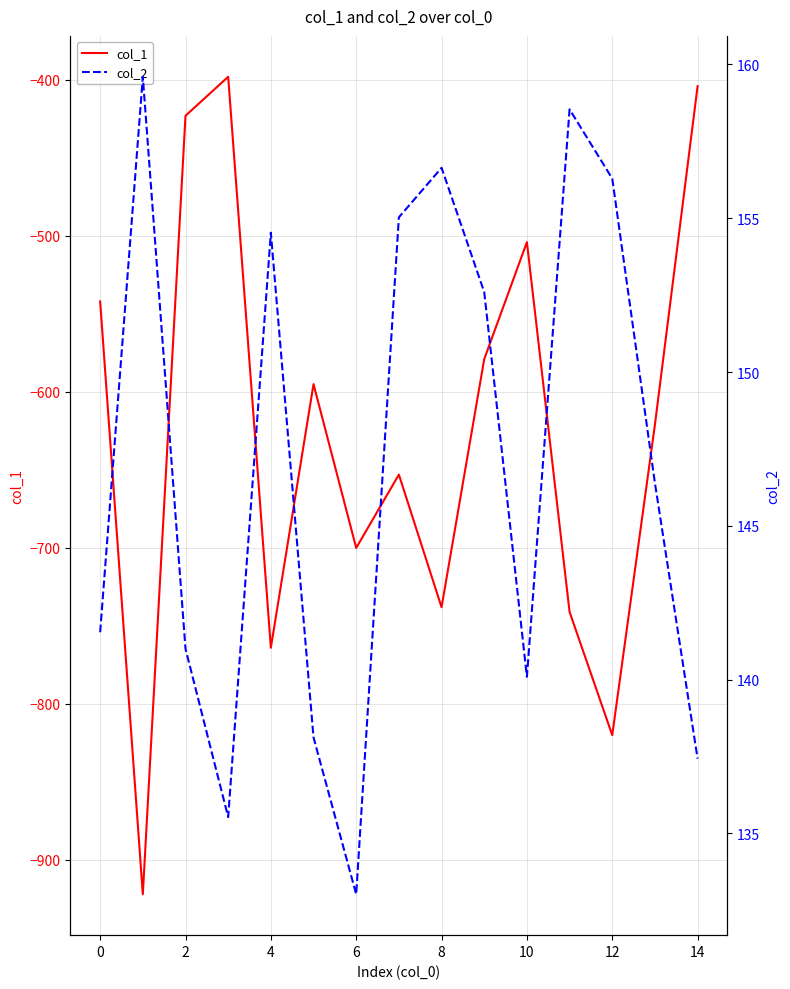

What is the value of the col_2 point at the 5th from the left?

154.5